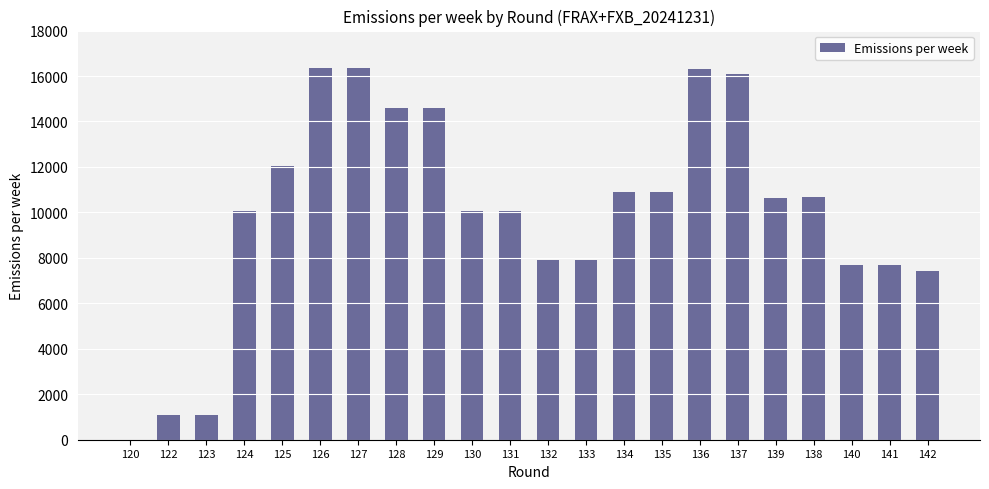

What is the maximum value shown in the chart?

16355.0